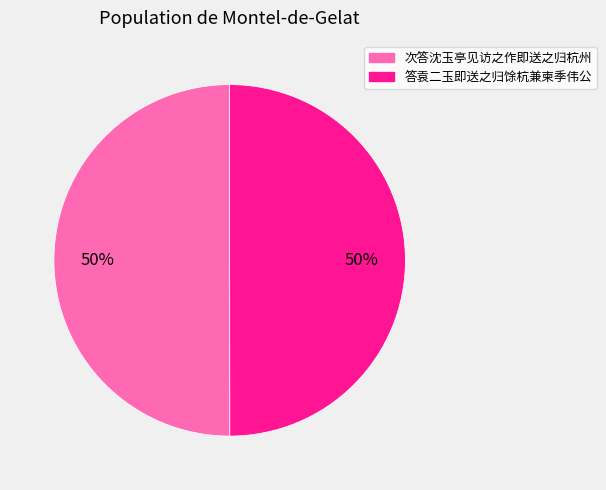

Is it true that 答袁二玉即送之归馀杭兼柬季伟公 is 62% of the pie?

False